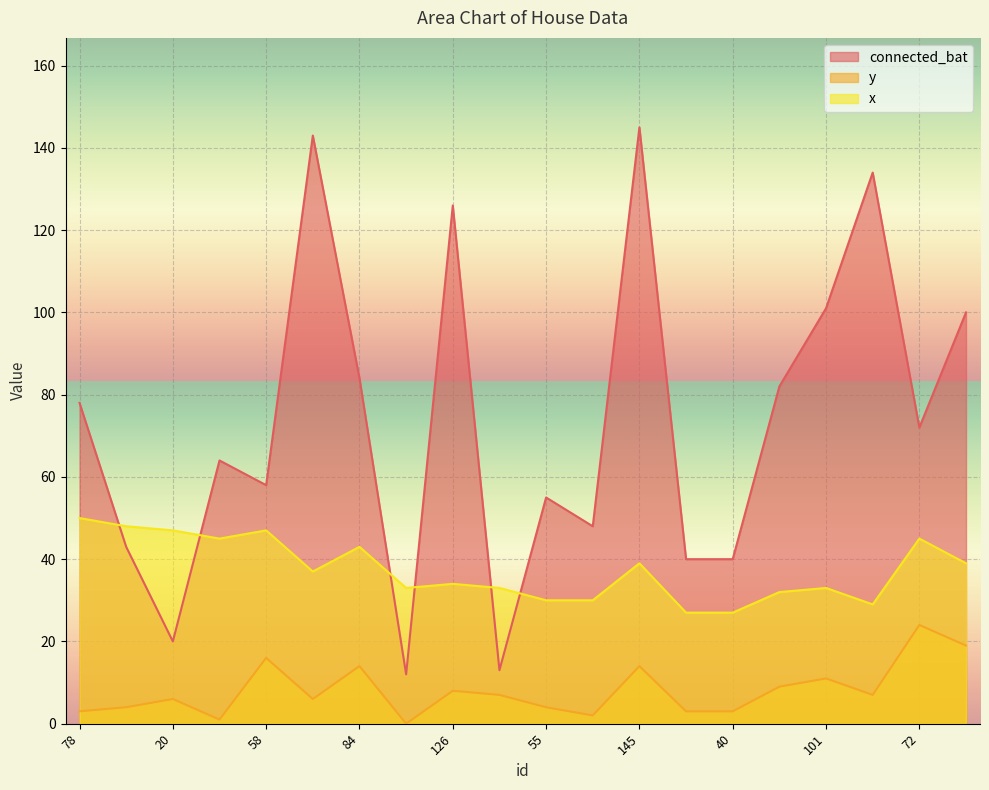

What is the label of the 12th point from the right?

126